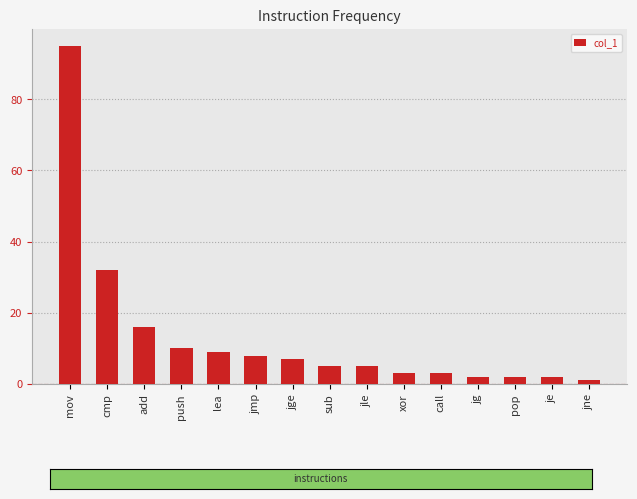

What is the change in value from add to lea?

-7